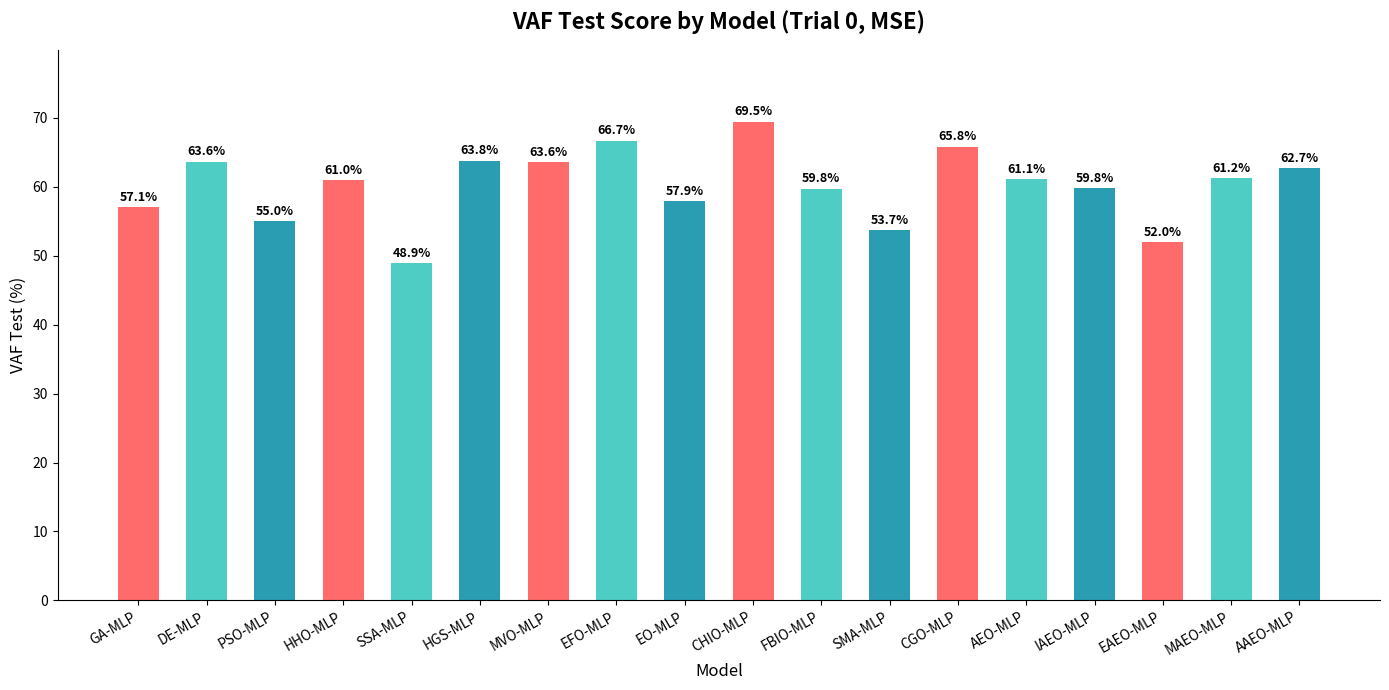

What value does the data have at PSO-MLP?

55.0